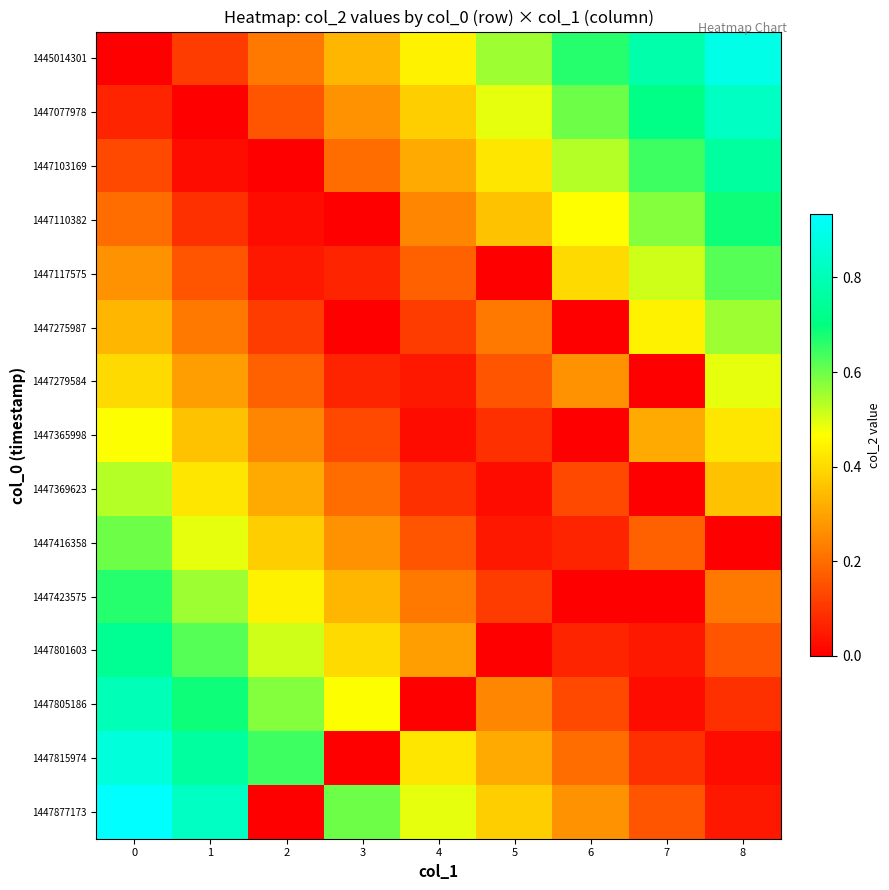

Rank the series at 6 from highest to lowest value.

1445014301, 1447077978, 1447103169, 1447110382, 1447117575, 1447877173, 1447279584, 1447815974, 1447805186, 1447369623, 1447416358, 1447801603, 1447275987, 1447365998, 1447423575